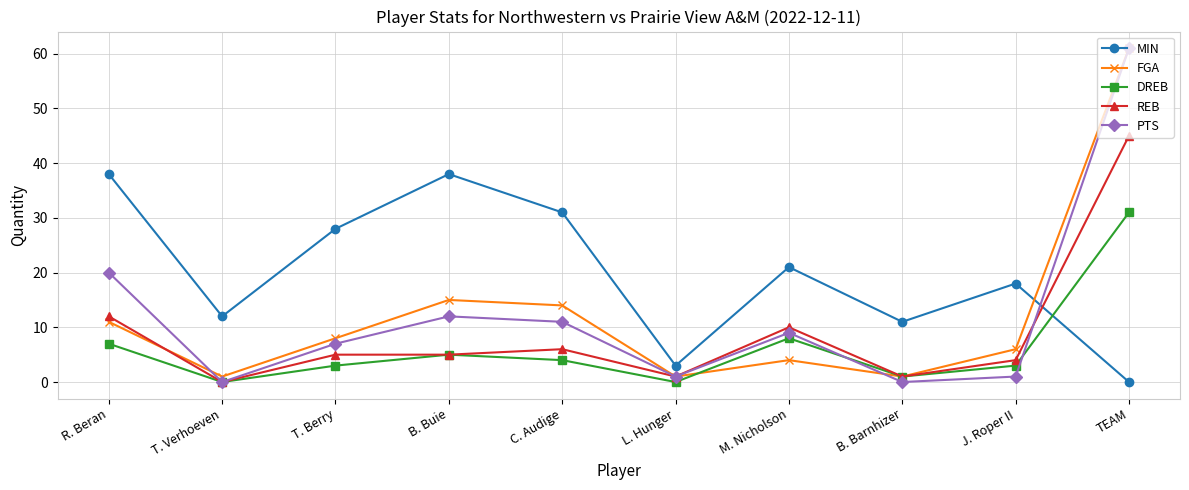

True or false: FGA has a value of 1 at T. Verhoeven.

True